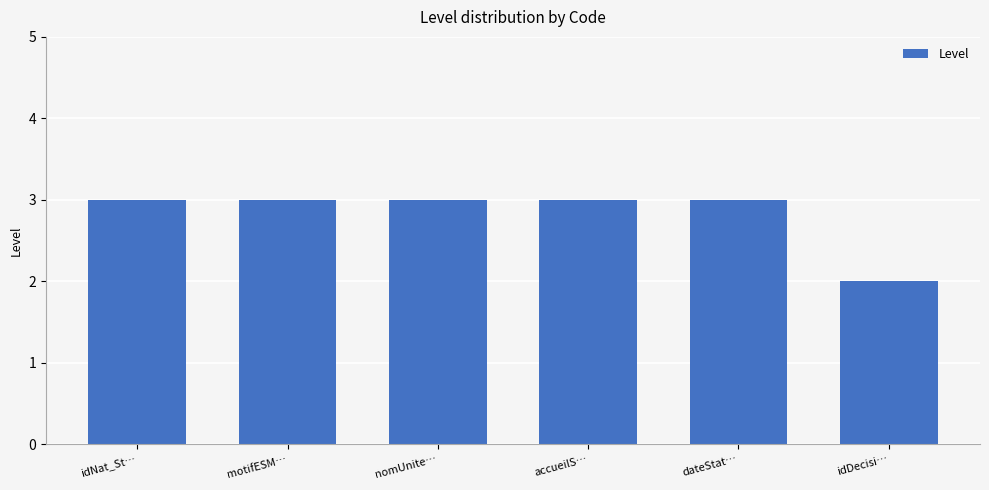

What position from the left is accueilS…?

4